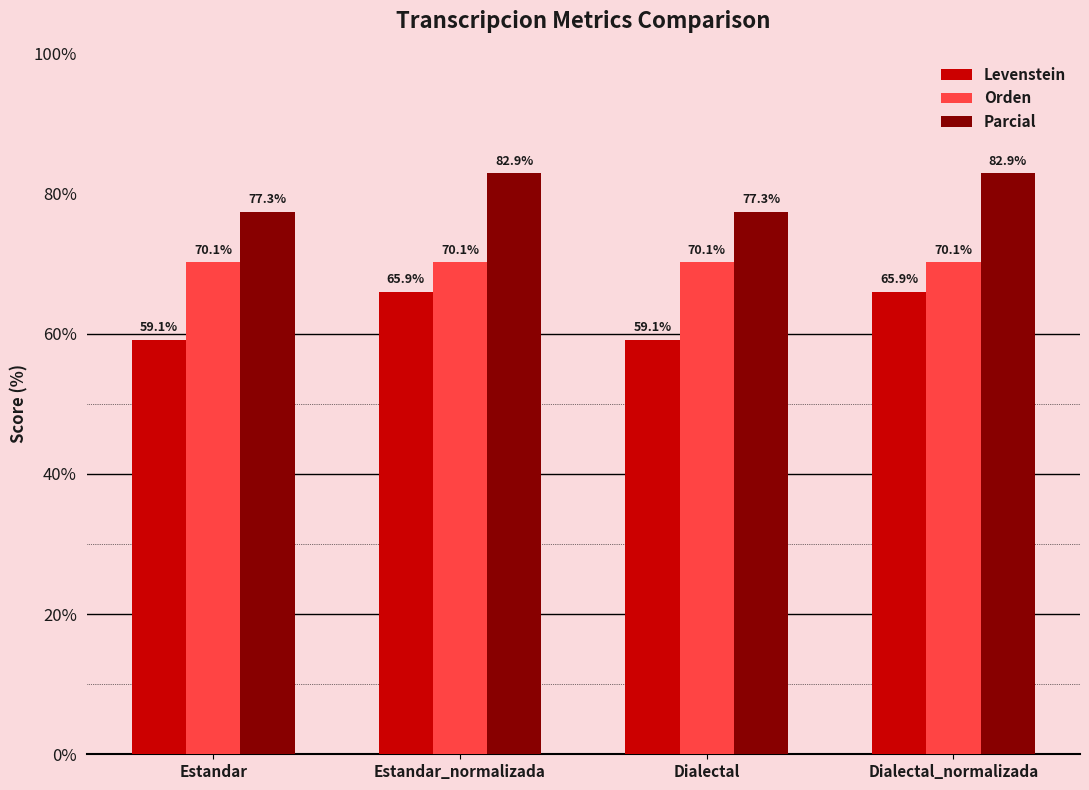

How many bars are there in total?

12